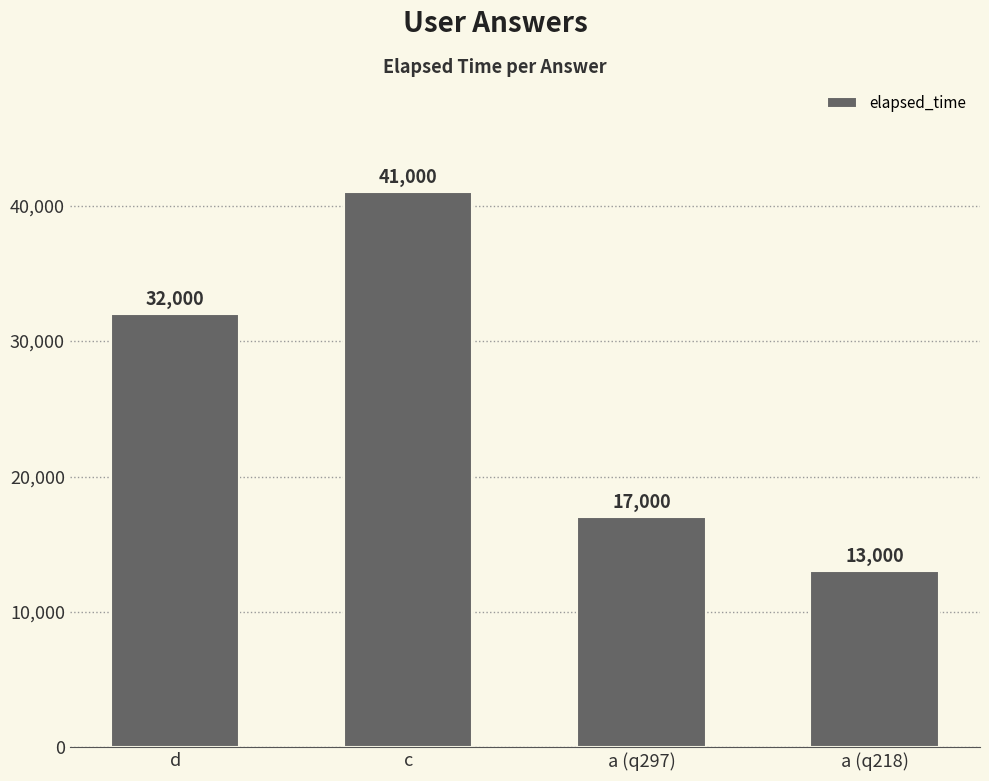

The value at a (q297) is 8784. True or false?

False